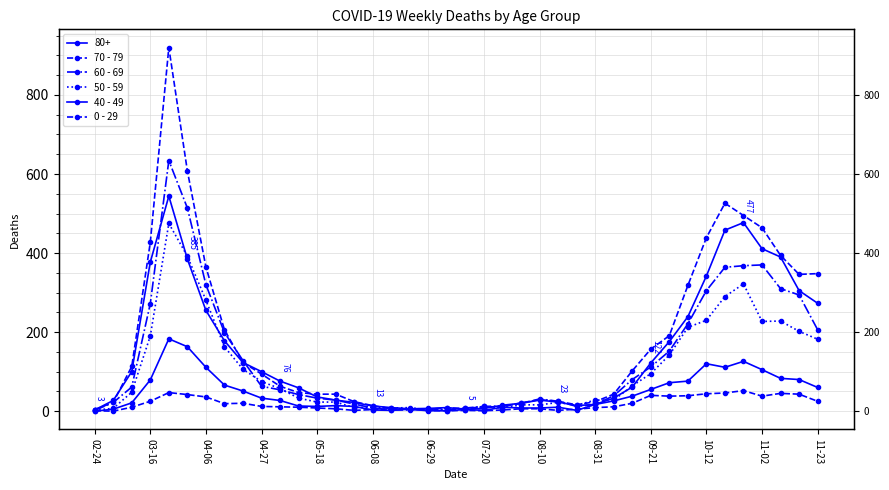

True or false: 40 - 49 and 70 - 79 cross at least once.

False